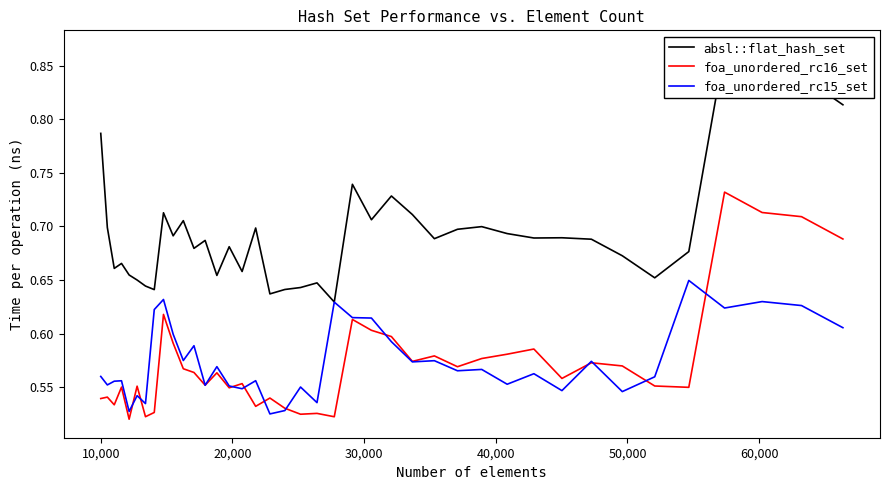

True or false: foa_unordered_rc15_set has a value of 0.3 at 50,000.

False